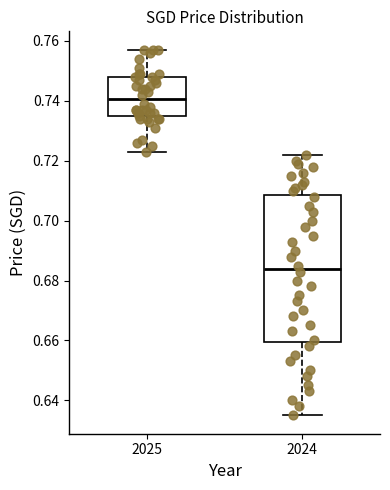

Reading left to right, read every box against the y-axis: the position of its median line, the range the box covers, and the ends of its whiskers. The values are not printed on the chart, so give them approximately, as read against the axis.

2025: median 0.740, box 0.734 to 0.748, whiskers 0.724 to 0.758
2024: median 0.684, box 0.660 to 0.708, whiskers 0.636 to 0.722